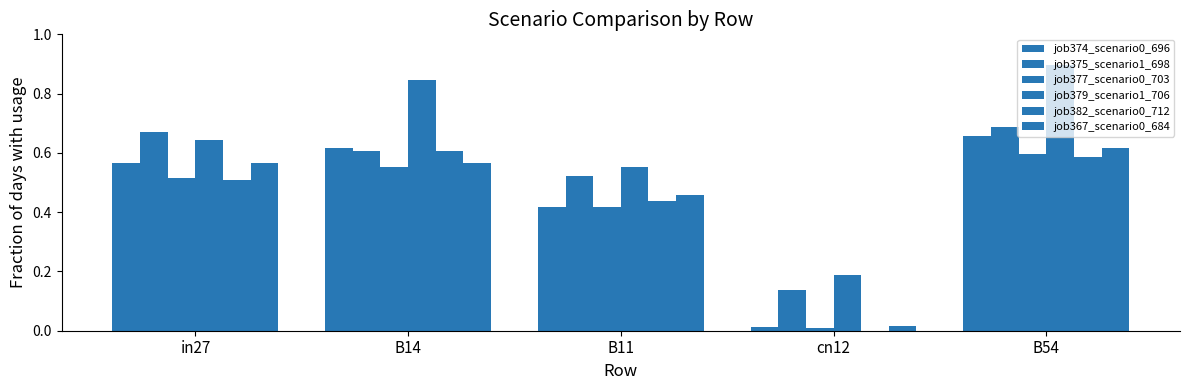

Are the bars horizontal?

No